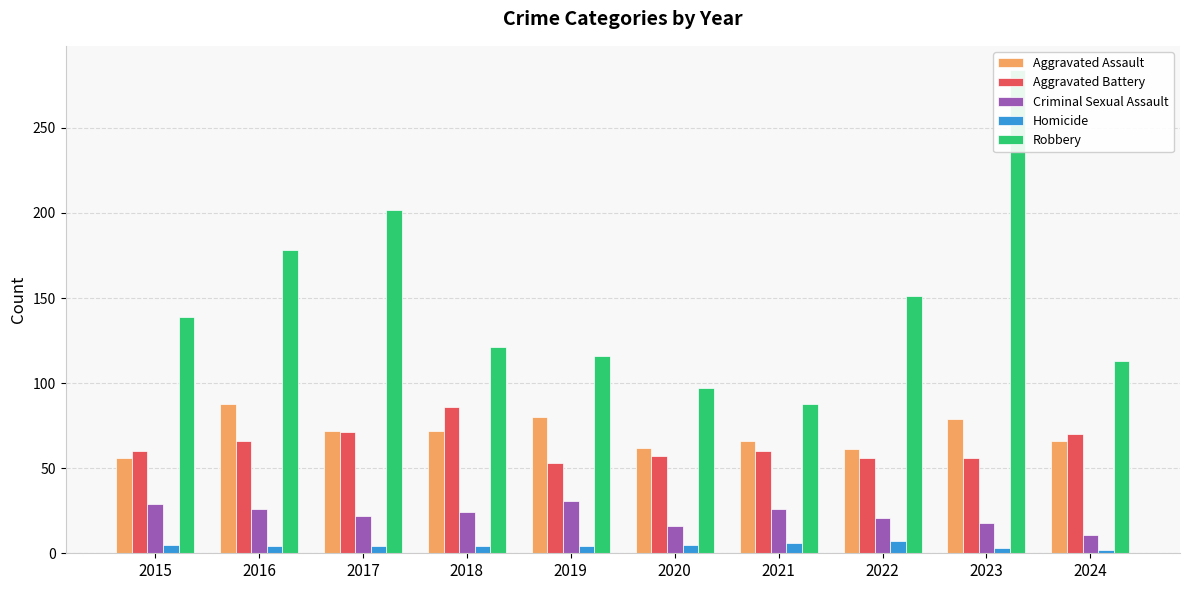

What is the minimum value shown in the chart?

2